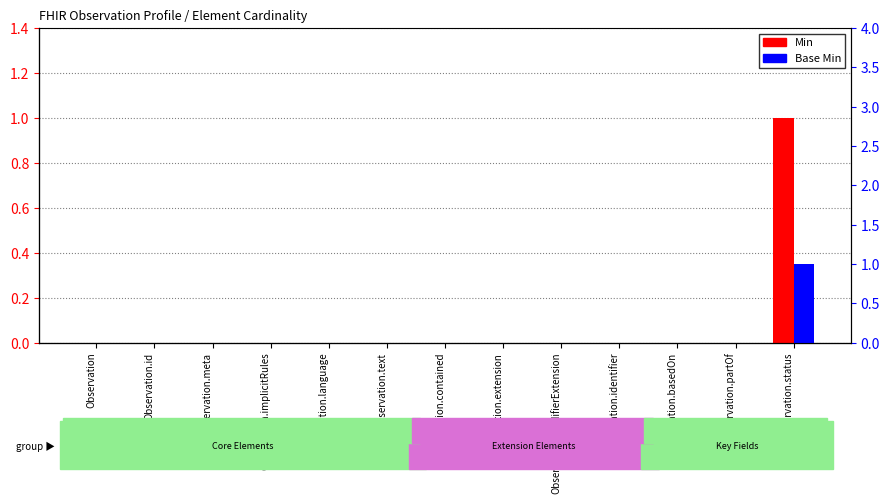

Between Observation.id and Observation.implicitRules, which is larger?

Observation.id